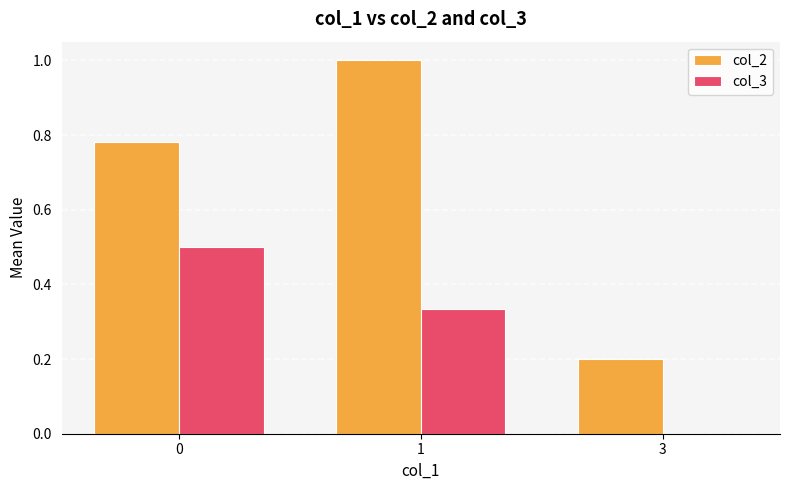

What is the sum of all col_2 values?

2.0